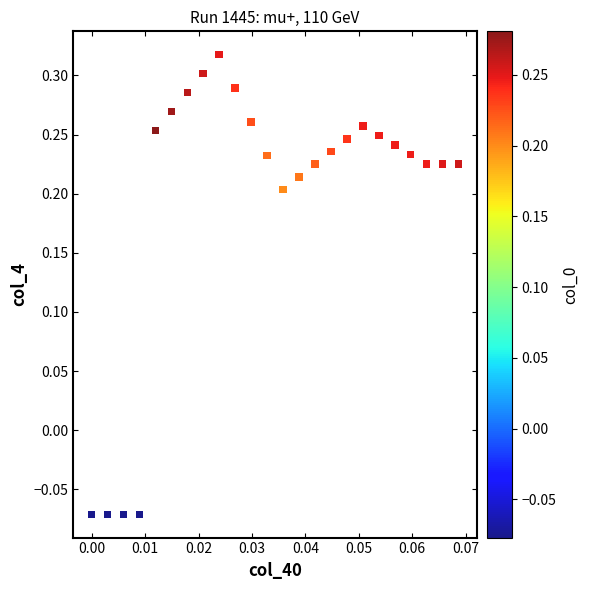

What is the range of Y values (max minus min)?

0.4